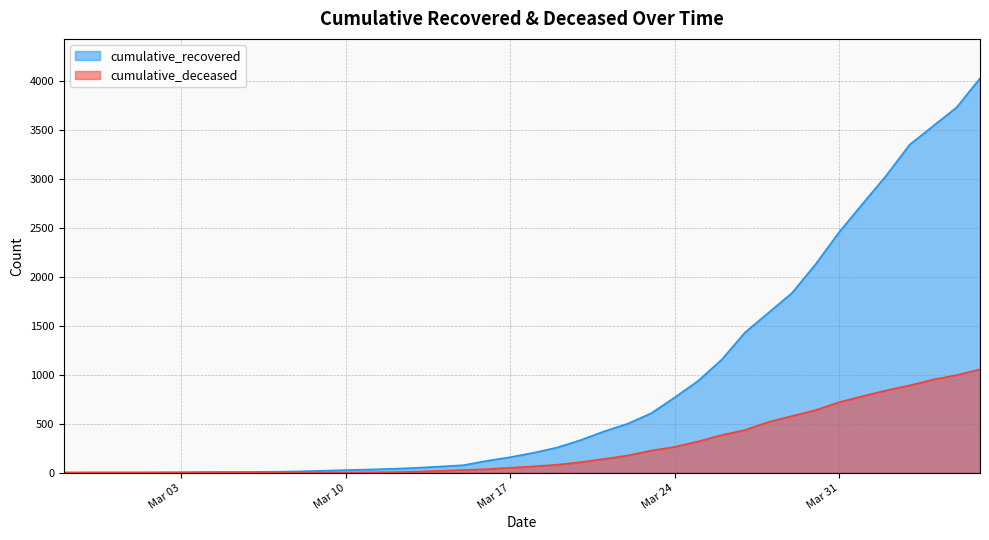

True or false: cumulative_deceased and cumulative_recovered intersect in this chart.

False